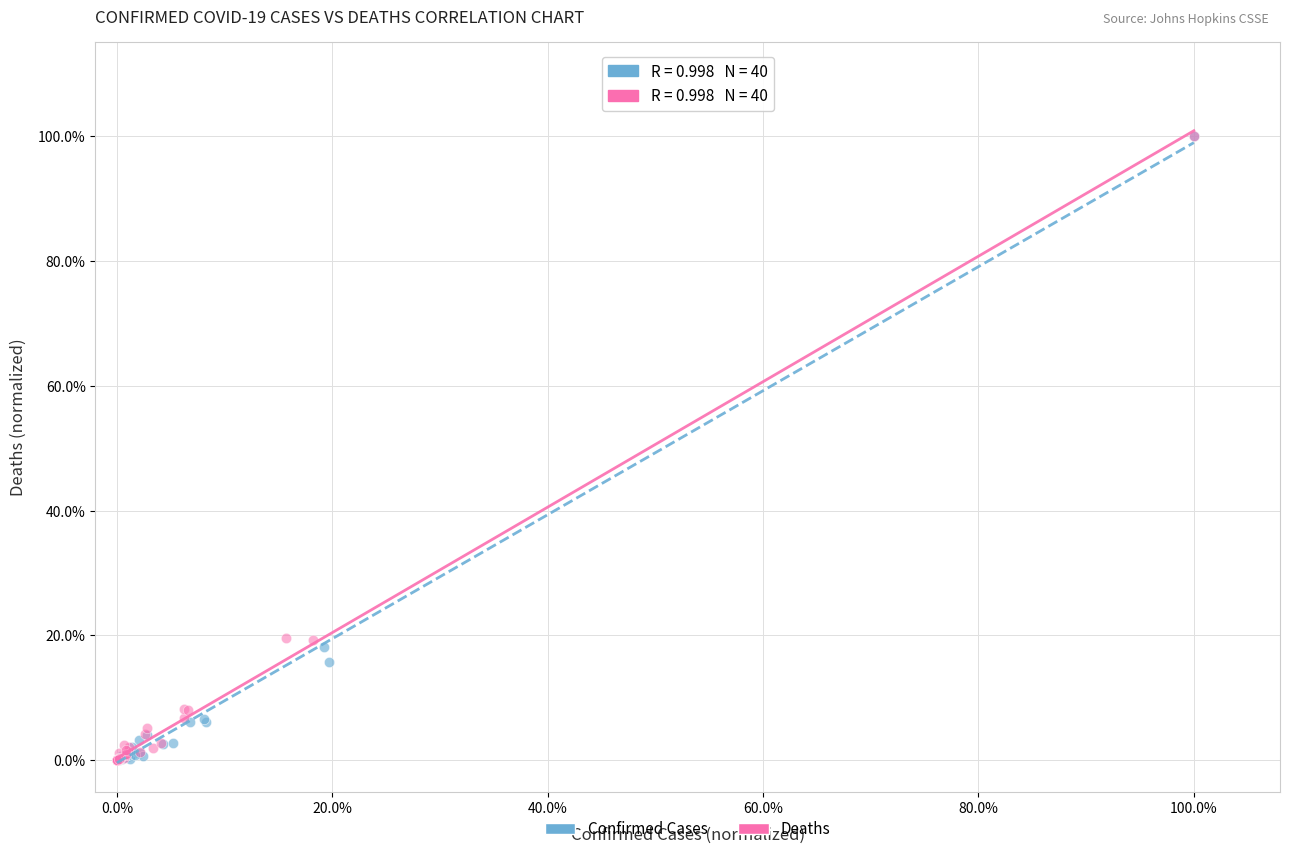

What are all the series names shown in the legend?

Confirmed Cases, Deaths